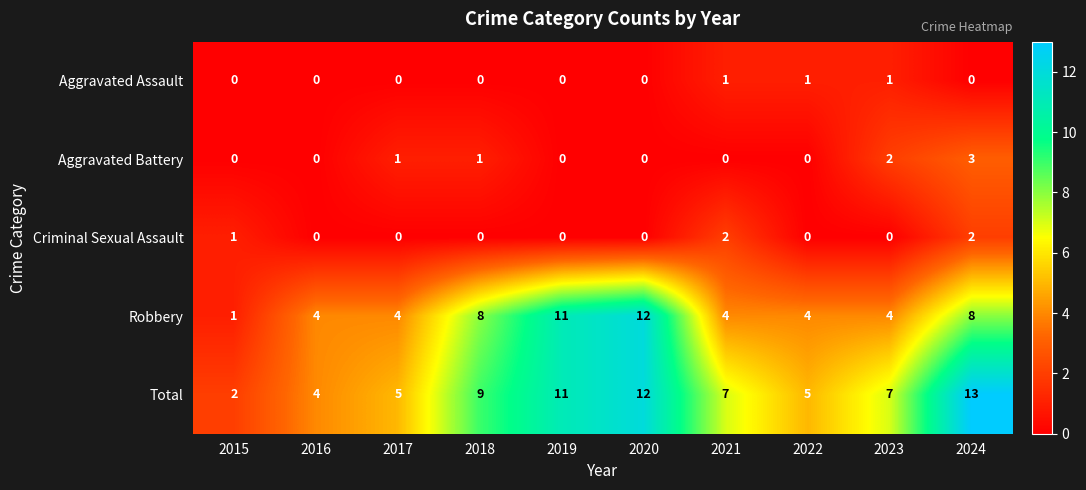

What is the total value across all series at 2018?

18